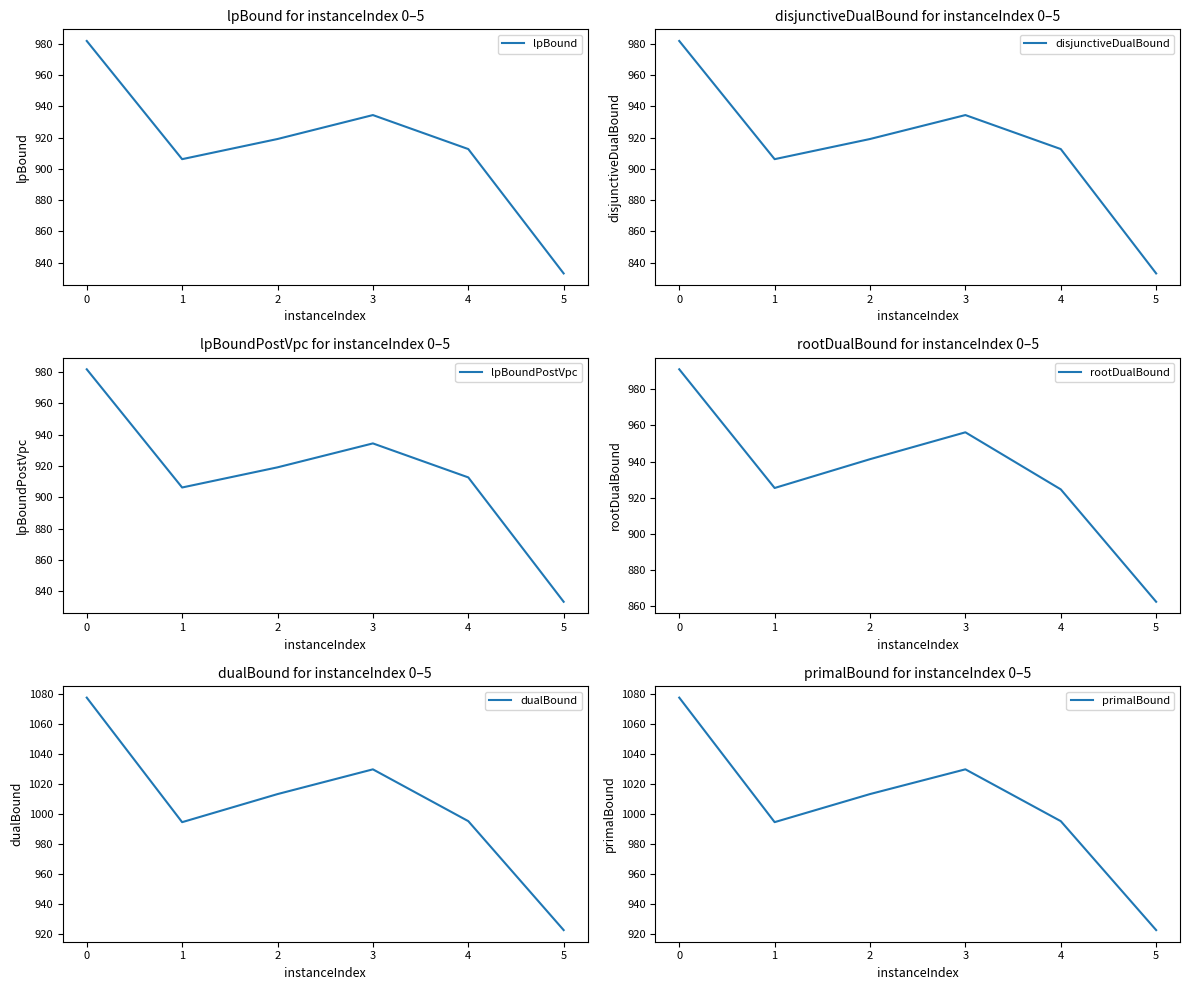

The value of lpBound at 0 is 1710.8. True or false?

False